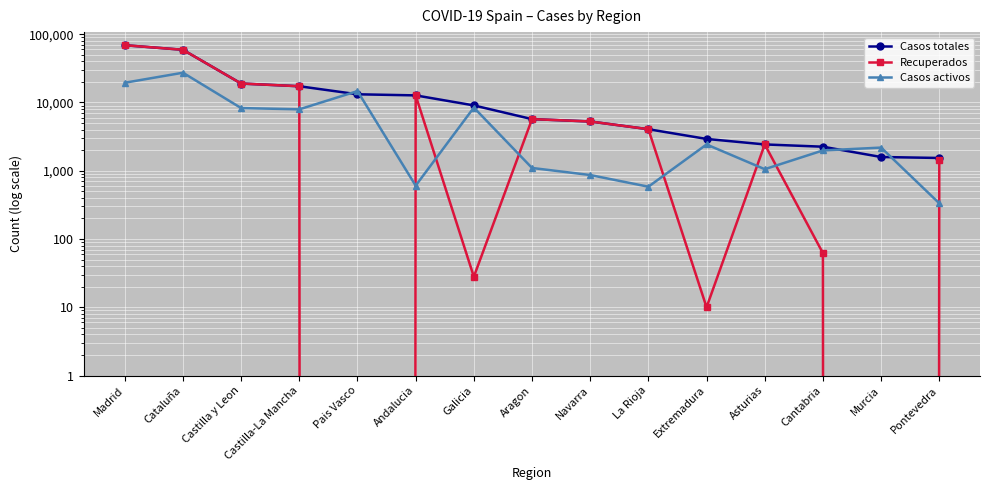

Between Aragon and Cantabria, which series saw the biggest shift?

Recuperados